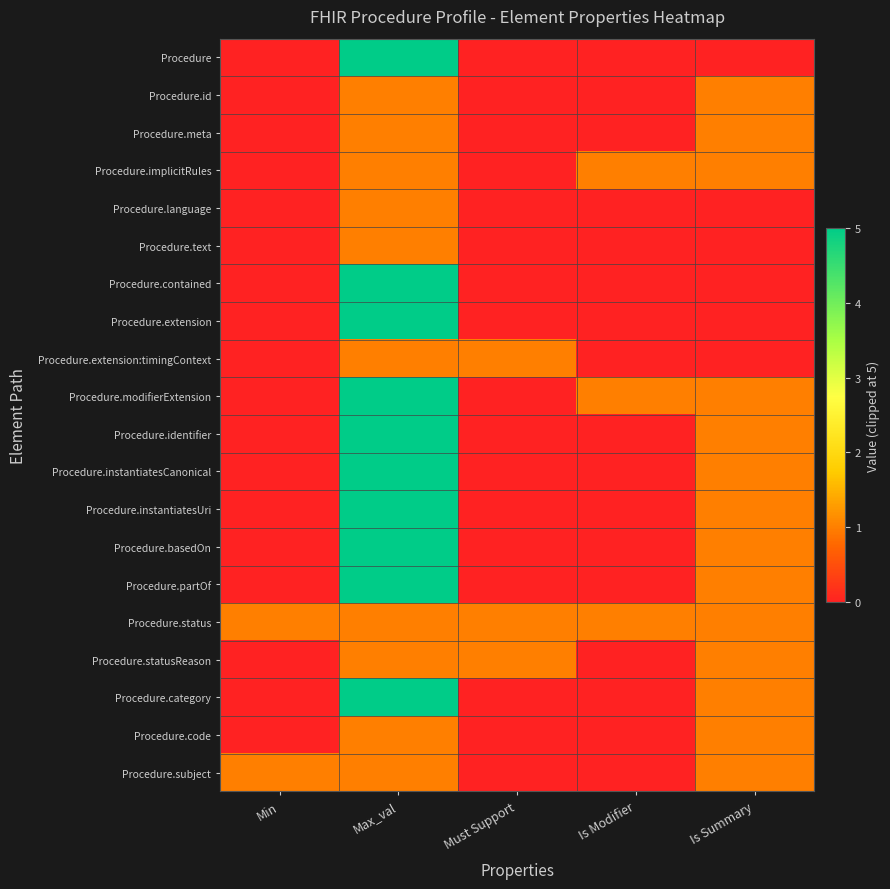

What is the difference between the highest and lowest values at Is Summary?

1